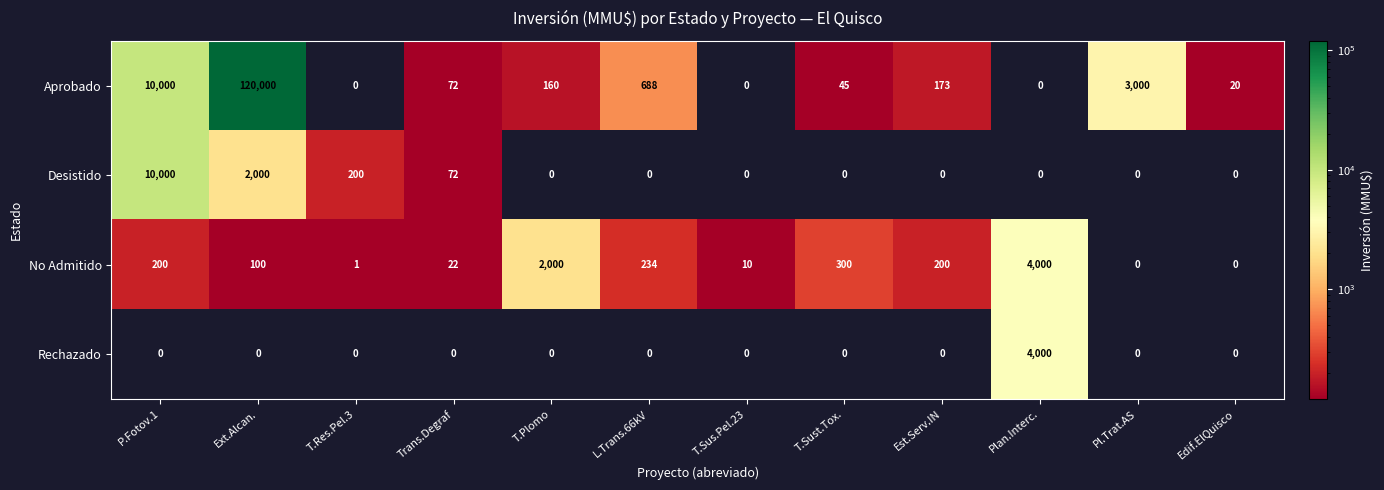

The Aprobado series shows 10000 at P.Fotov.1. True or false?

True